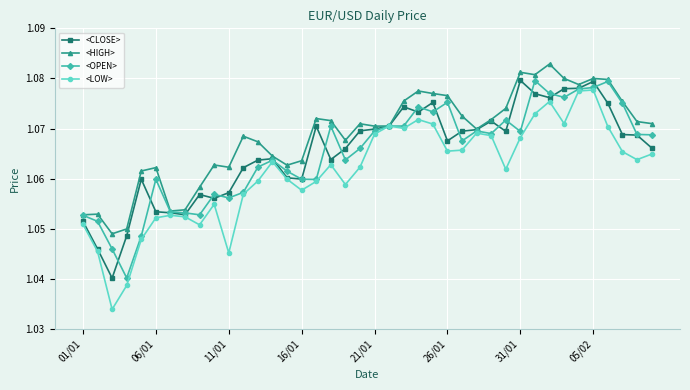

Which series has the largest range (max minus min)?

<LOW>